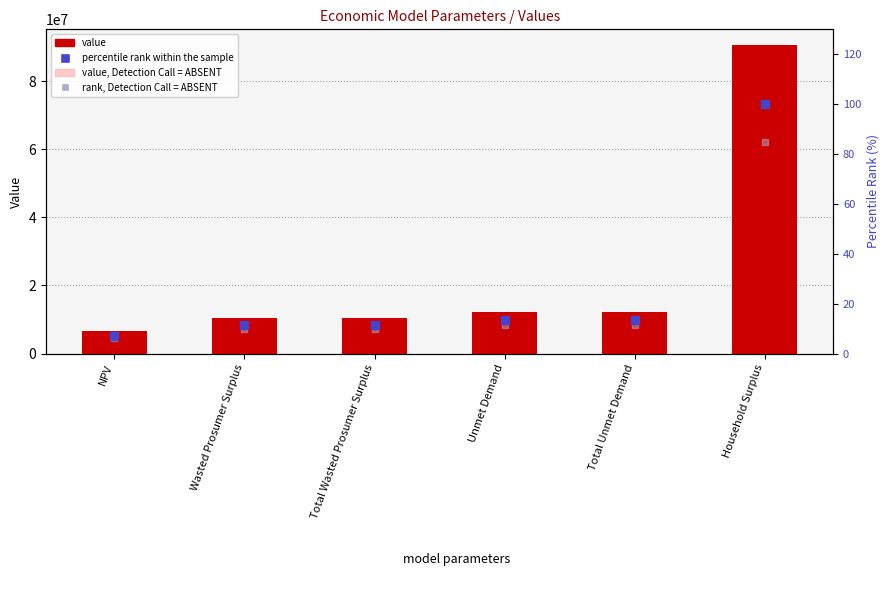

Is the value of value, Detection Call = ABSENT at Total Unmet Demand greater than the value of percentile rank within the sample at Unmet Demand?

Yes